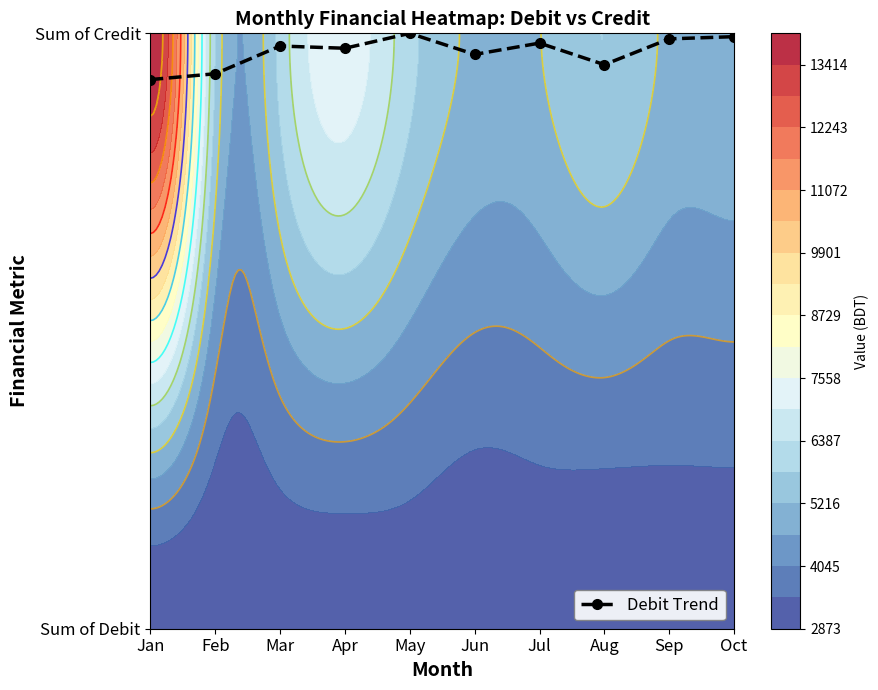

Reading left to right, extract all data points from this chart.

Jan=0.9	Feb=0.9	Mar=1.0	Apr=1.0	May=1.0	Jun=1.0	Jul=1.0	Aug=0.9	Sep=1.0	Oct=1.0